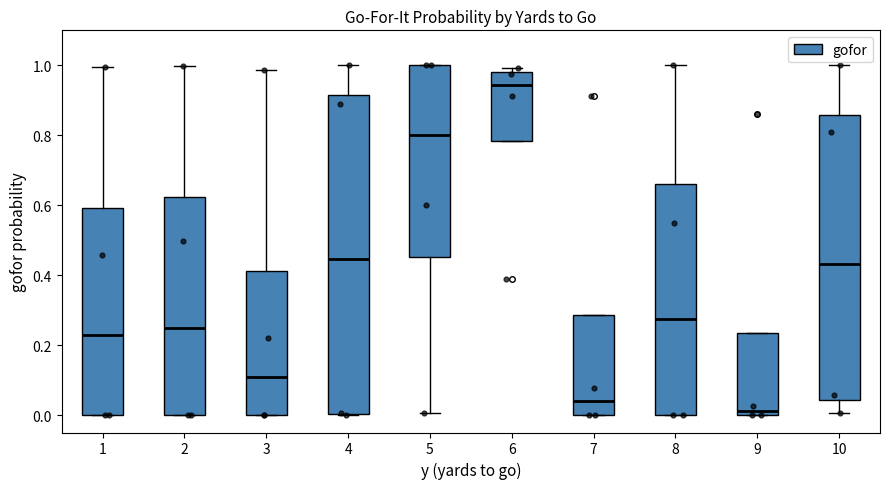

Reading left to right, transcribe this box plot: for each box, give where its median line is, the range the box spans, and where its two whiskers end, as read against the y-axis. The values are not printed on the chart, so give them approximately, as read against the axis.

1: median 0.22, box 0.00 to 0.60, whiskers 0.00 to 1.00
2: median 0.24, box 0.00 to 0.62, whiskers 0.00 to 1.00
3: median 0.10, box 0.00 to 0.42, whiskers 0.00 to 0.98
4: median 0.44, box 0.00 to 0.92, whiskers 0.00 to 1.00
5: median 0.80, box 0.46 to 1.00, whiskers 0.00 to 1.00
6: median 0.94, box 0.78 to 0.98, whiskers 0.78 to 1.00
7: median 0.04, box 0.00 to 0.28, whiskers 0.00 to 0.28
8: median 0.28, box 0.00 to 0.66, whiskers 0.00 to 1.00
9: median 0.02, box 0.00 to 0.24, whiskers 0.00 to 0.24
10: median 0.44, box 0.04 to 0.86, whiskers 0.00 to 1.00